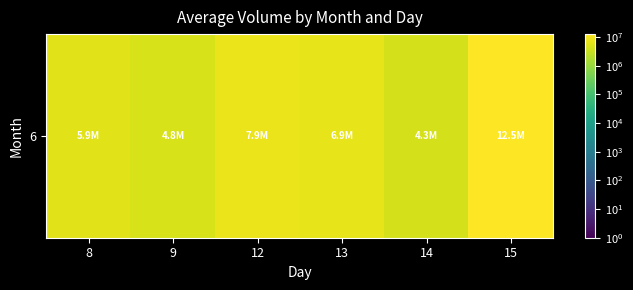

Which label corresponds to the largest value in the chart?

15